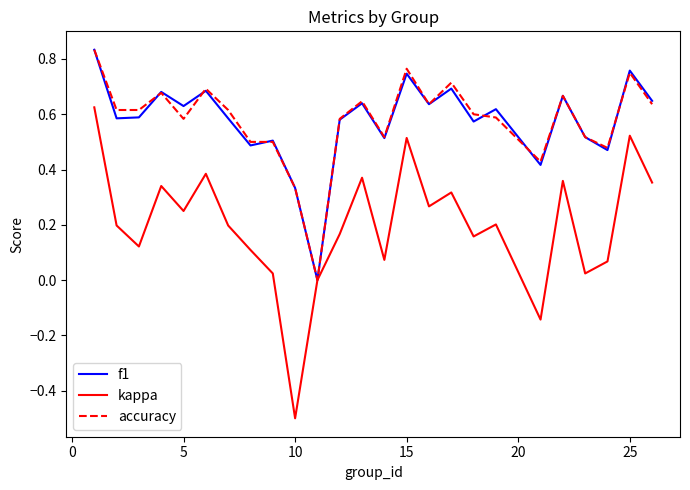

True or false: accuracy has more than 0 points higher than both neighbors.

True